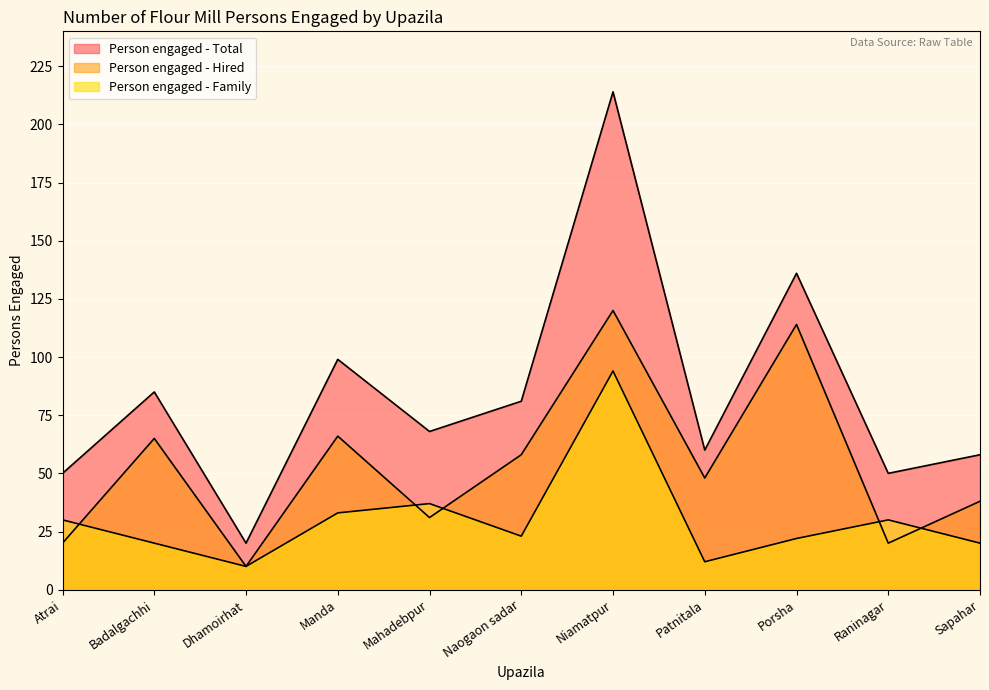

How many values in the Person engaged - Hired series are below 48?

5